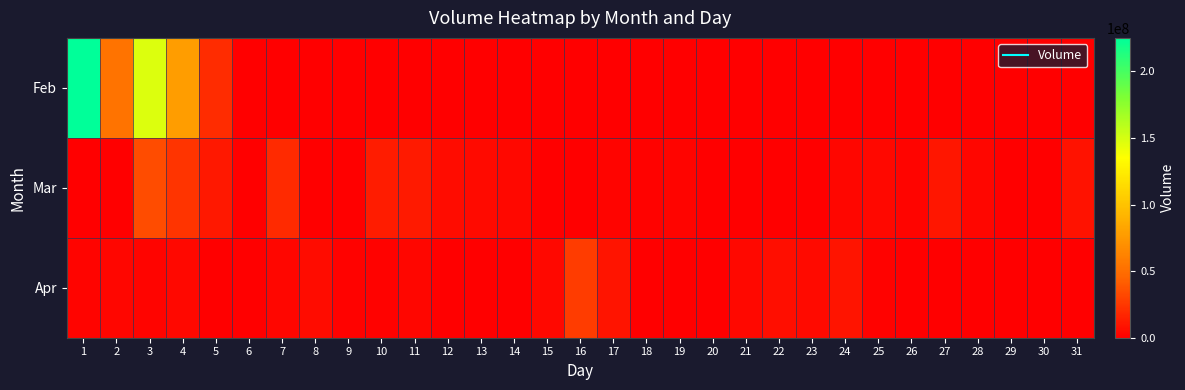

What is the total value across all series at 19?

2532220